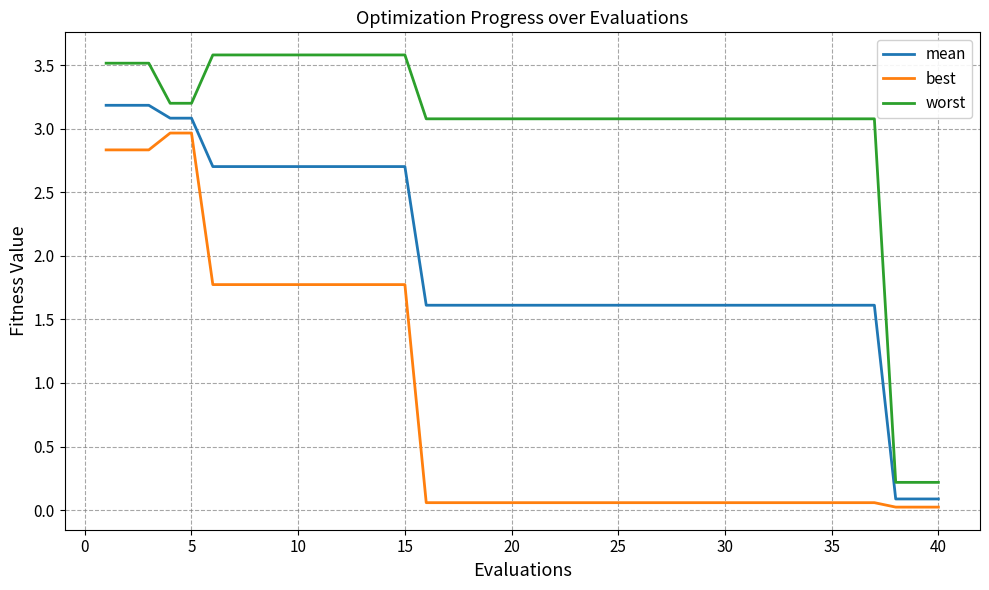

What is the highest value of the best series?

3.0